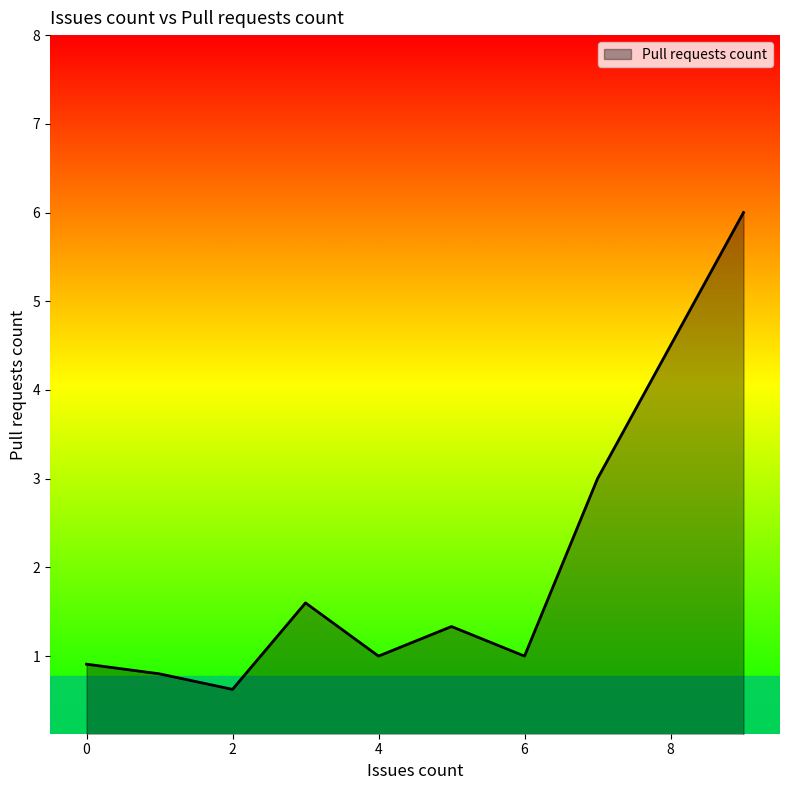

What is the smallest value displayed?

0.6